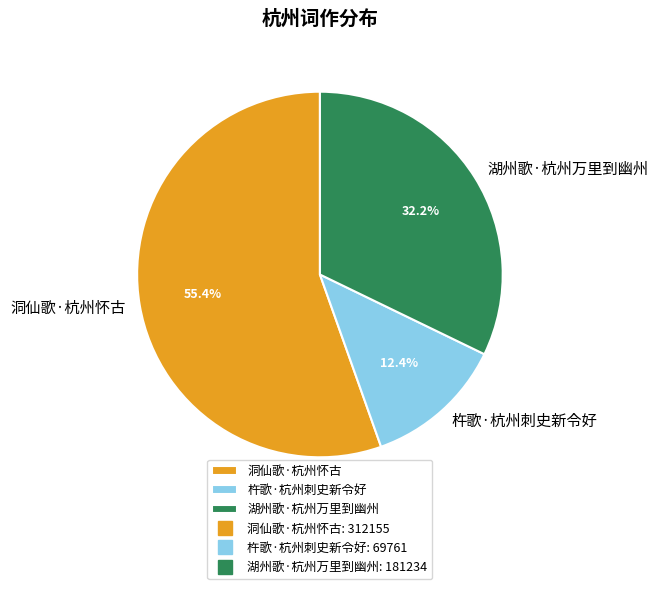

Is it true that 杵歌·杭州刺史新令好 is 19% of the pie?

False